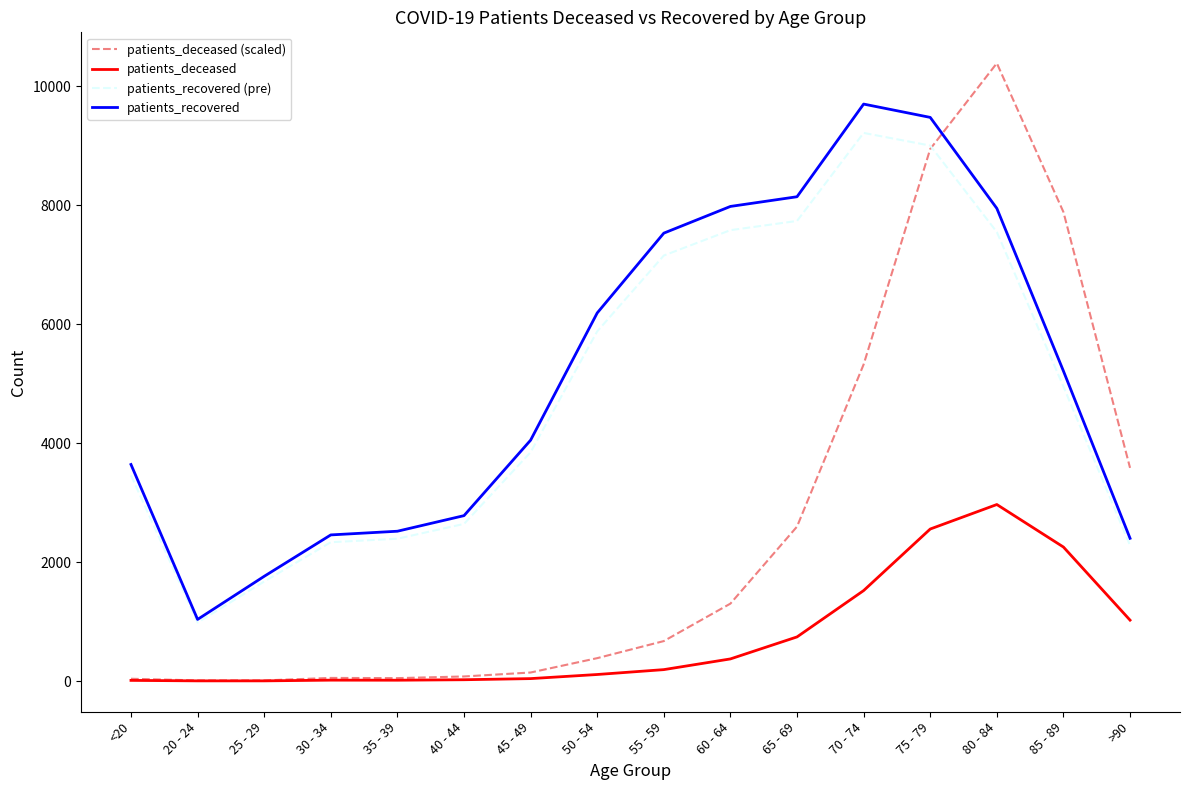

True or false: patients_recovered (pre) has more than 0 points higher than both neighbors.

True